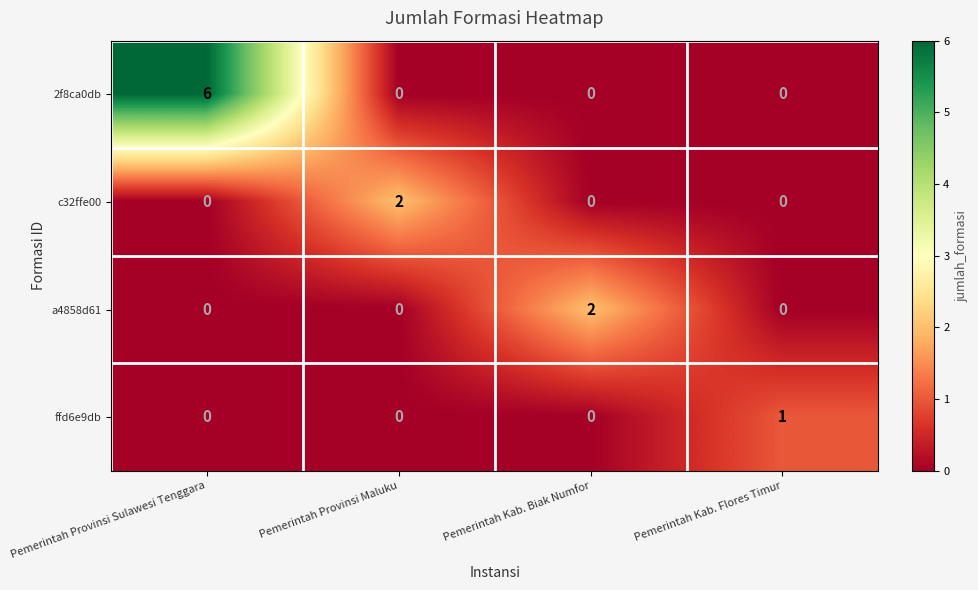

At which category is the sum across all series the highest?

Pemerintah Provinsi Sulawesi Tenggara